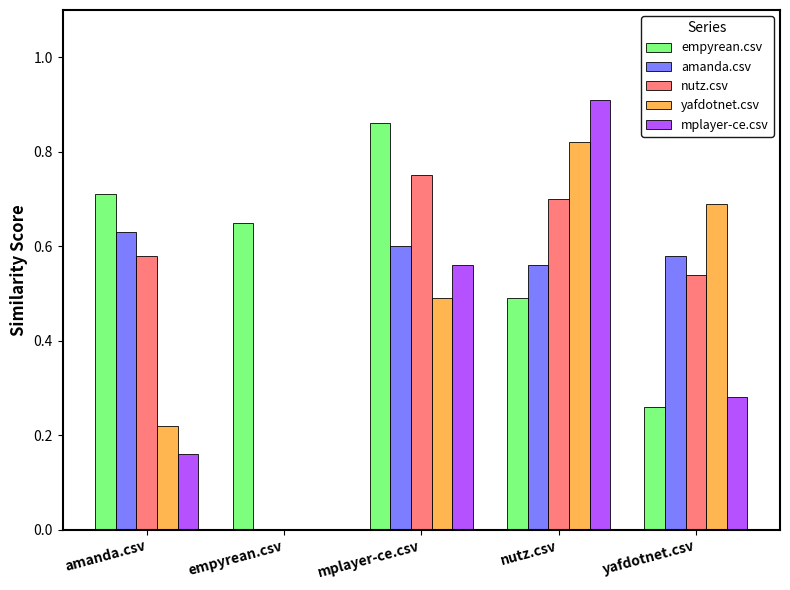

Does the chart contain stacked bars?

No